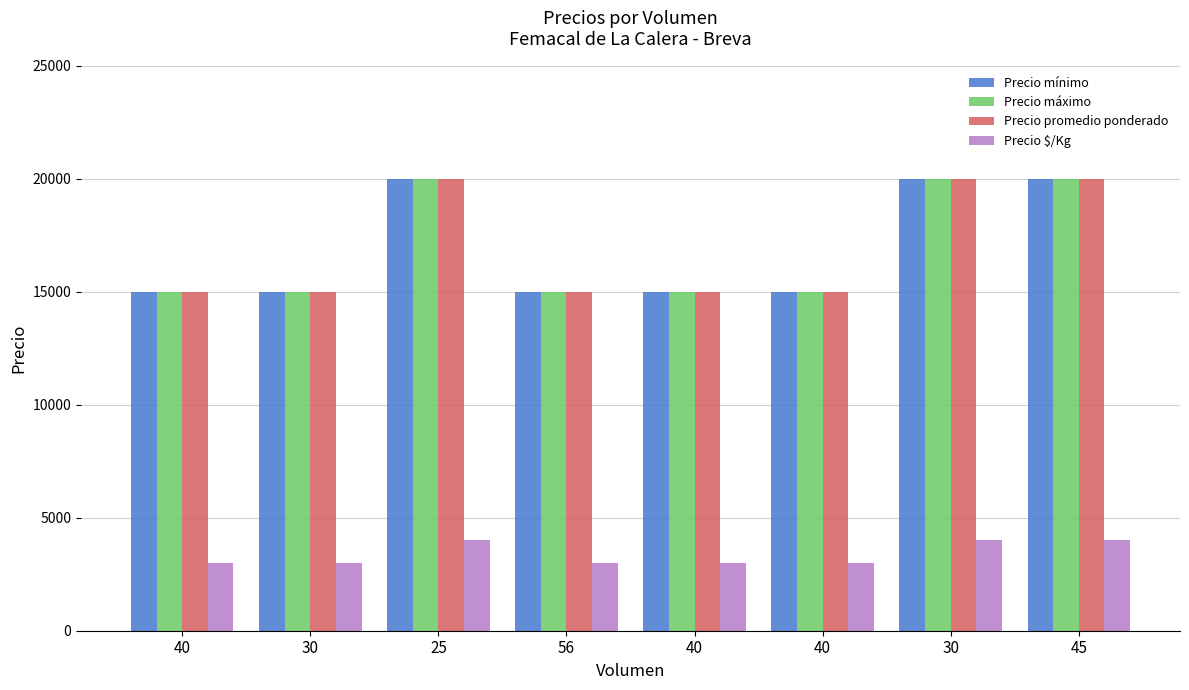

How many data points in Precio $/Kg are above 3000?

3